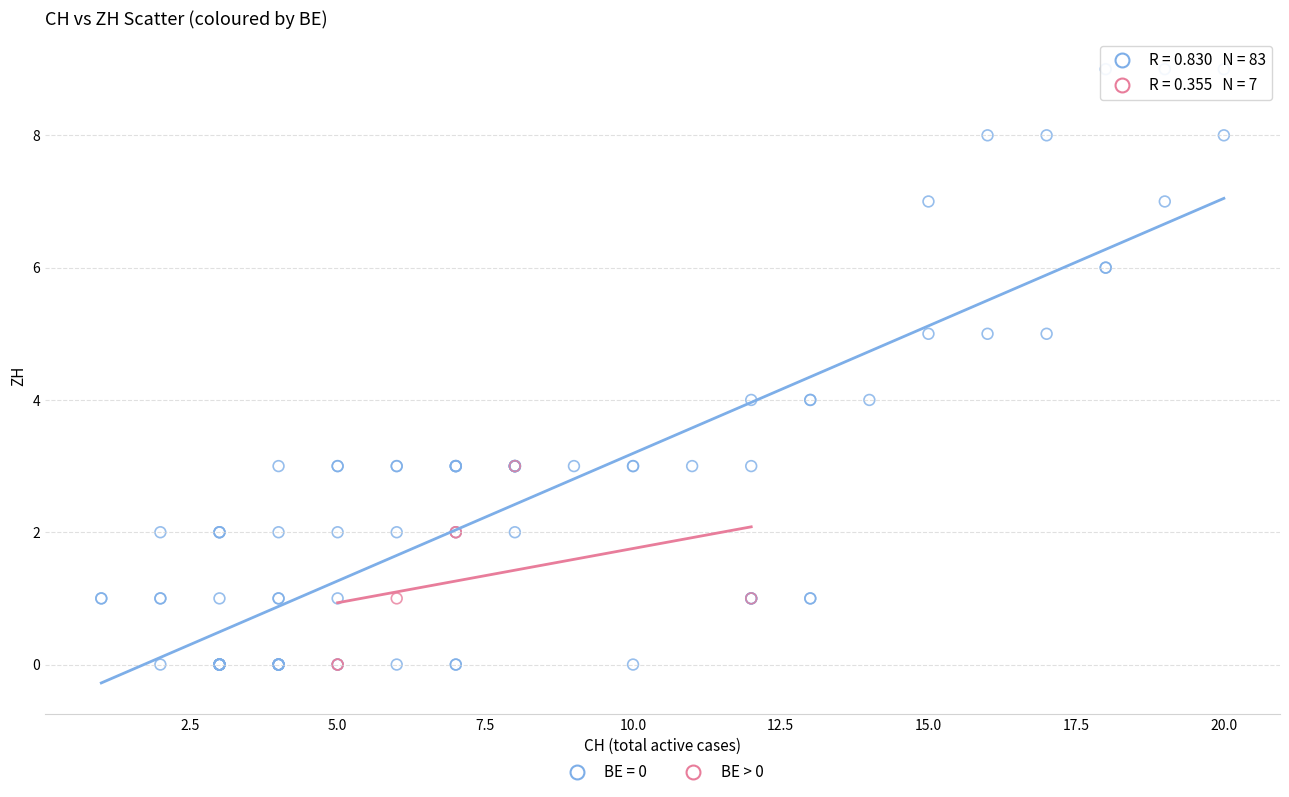

Which series has the widest spread of Y values?

BE = 0